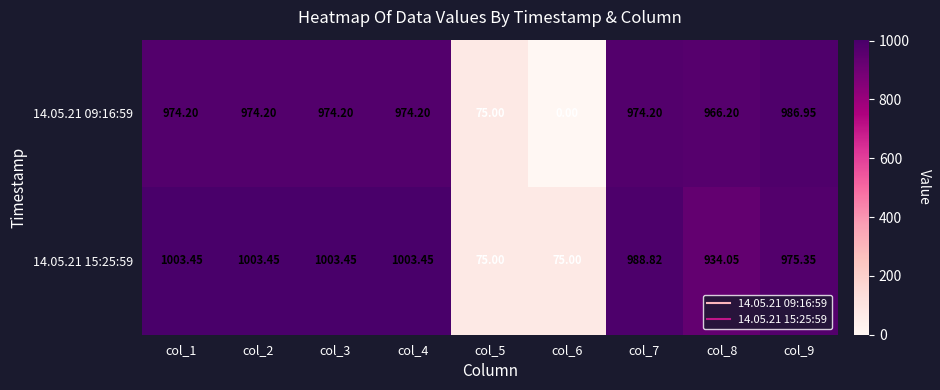

Is the value of 14.05.21 15:25:59 at col_3 greater than the value of 14.05.21 09:16:59 at col_3?

Yes